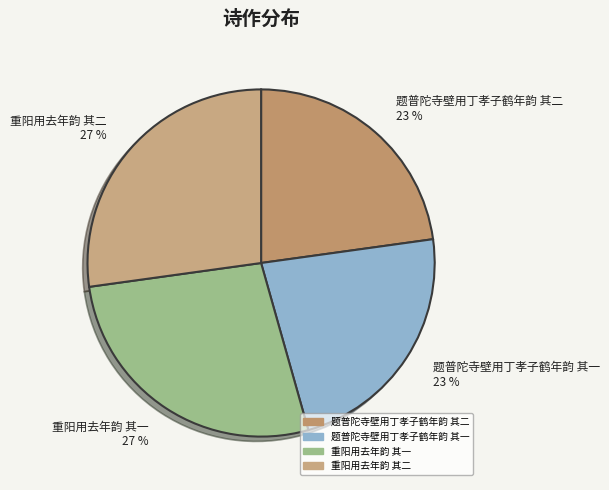

Combined, do 题普陀寺壁用丁孝子鹤年韵 其二 23 % and 题普陀寺壁用丁孝子鹤年韵 其一 23 % account for over 50%?

No